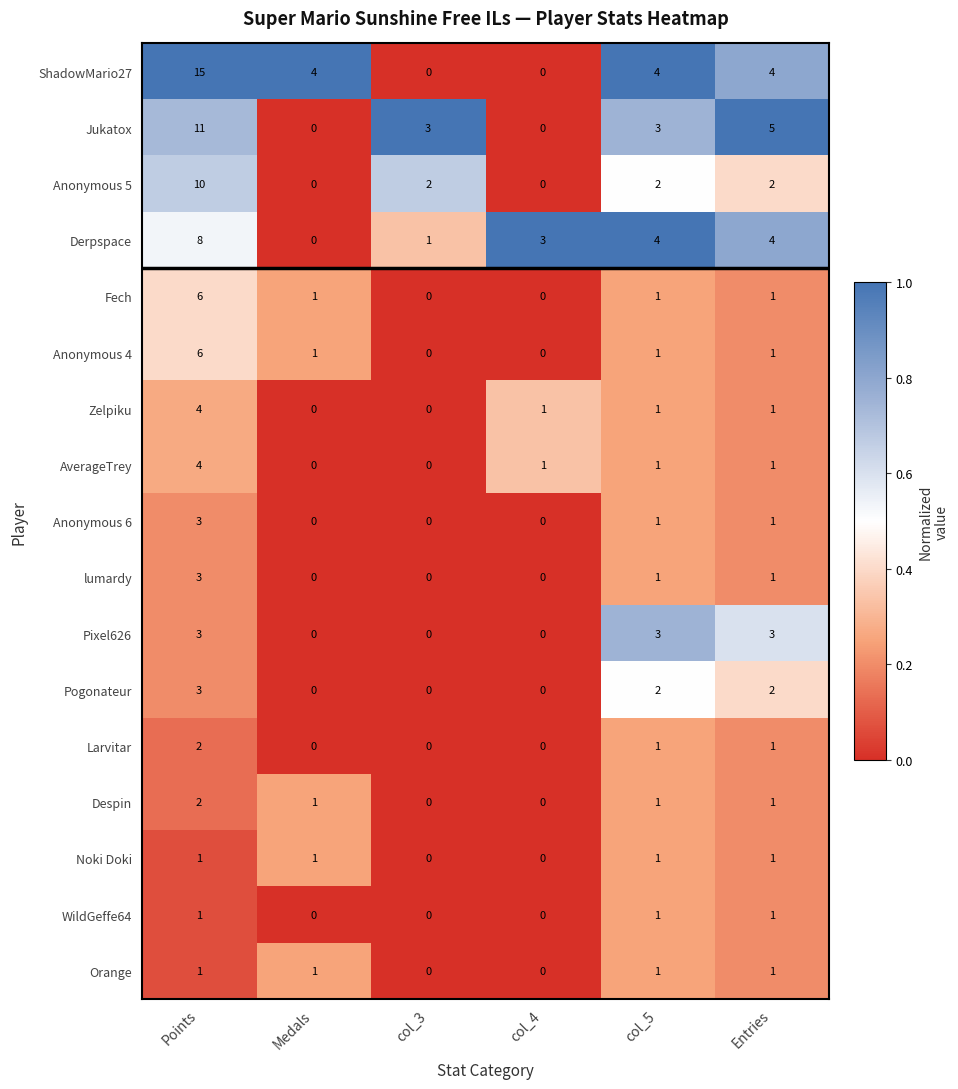

The value of Orange at col_3 is 0. True or false?

True